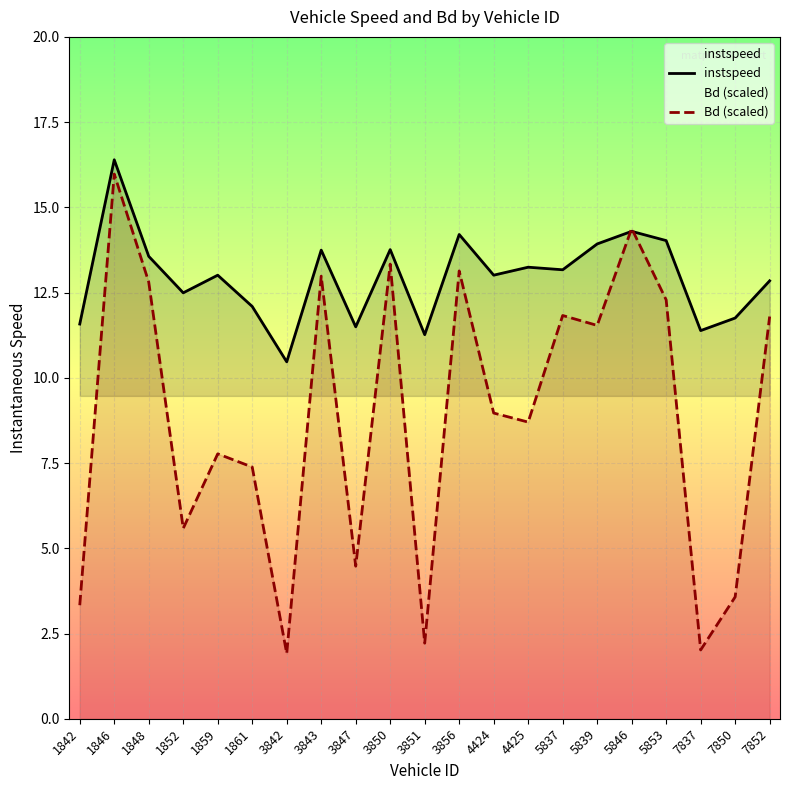

How many data points in instspeed are less than 13?

9